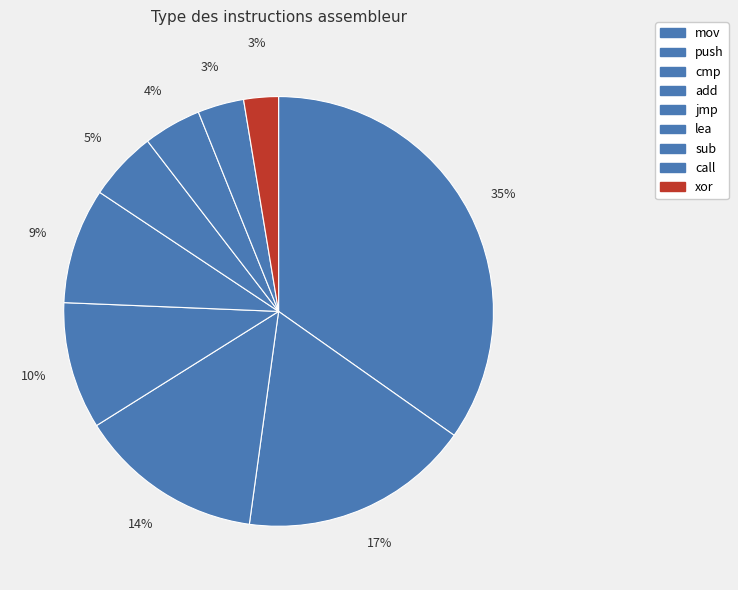

Count the number of slices in the pie.

9